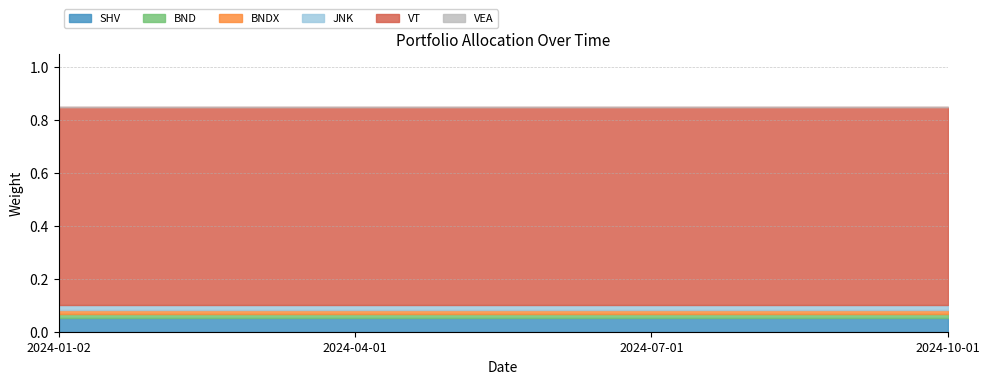

How many data points does each series have?

4